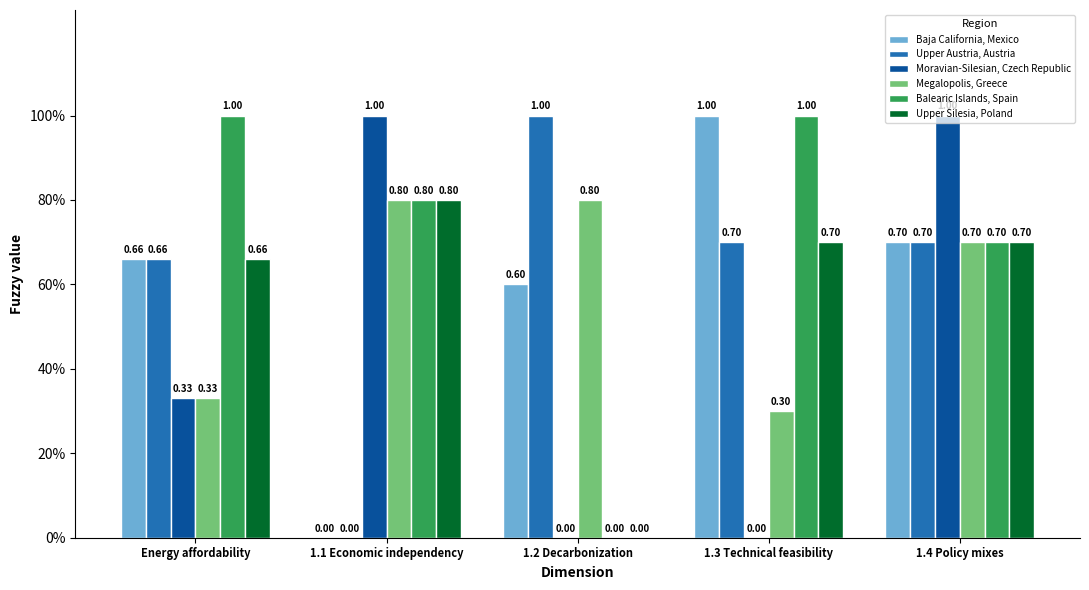

Rank the series at 1.1 Economic independency from highest to lowest value.

Moravian-Silesian, Czech Republic, Megalopolis, Greece, Balearic Islands, Spain, Upper Silesia, Poland, Baja California, Mexico, Upper Austria, Austria